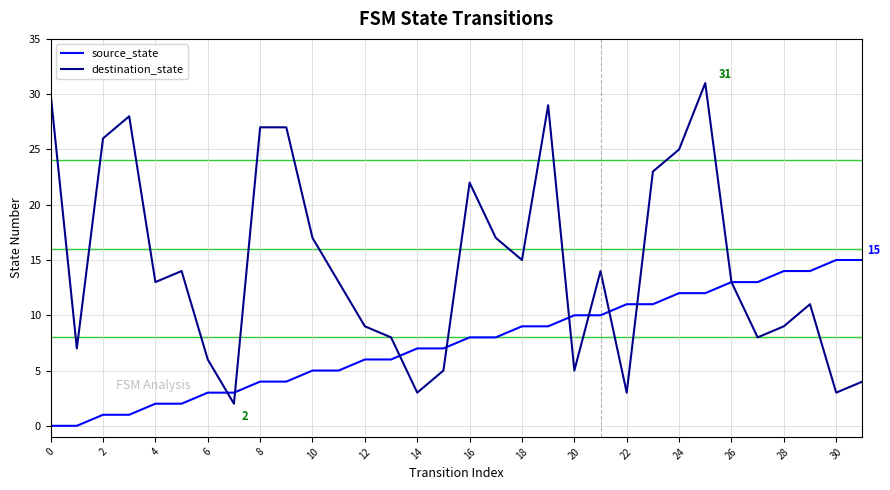

How many series are shown in this chart?

2